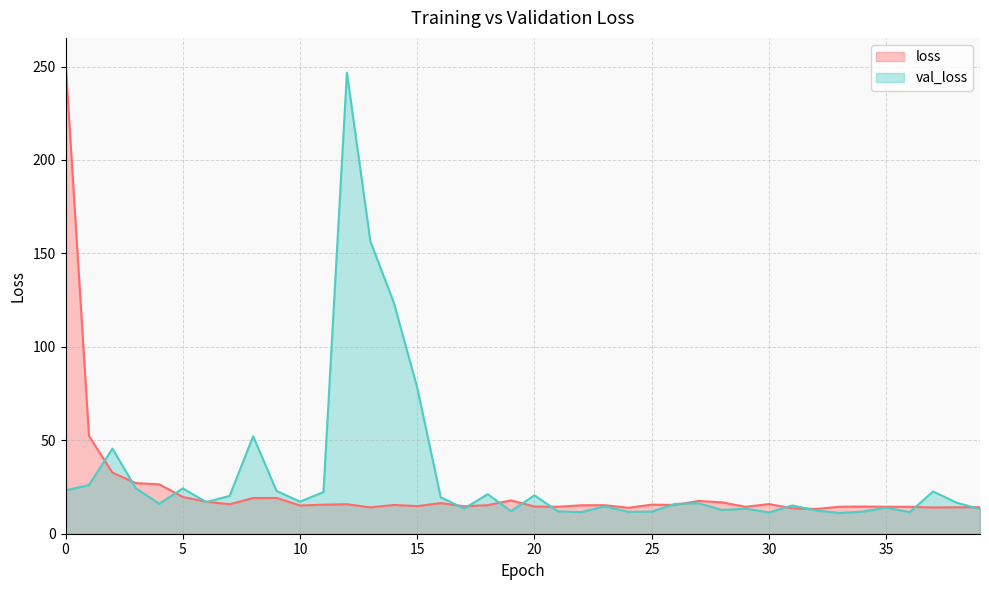

What is the difference between the maximum and minimum values in the val_loss series?

235.5